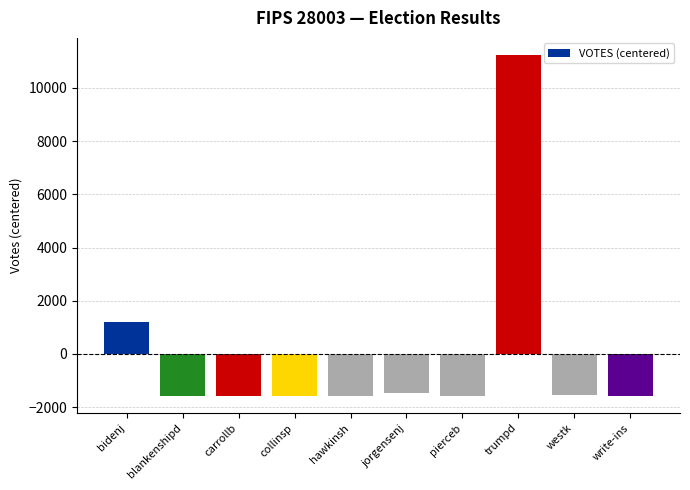

What is the value of the 9th bar from the left?

-1549.3